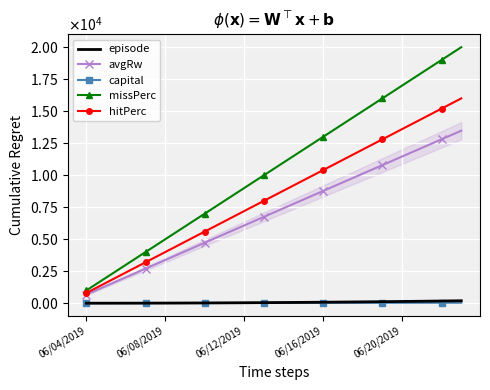

What is the minimum value for hitPerc?

800.0